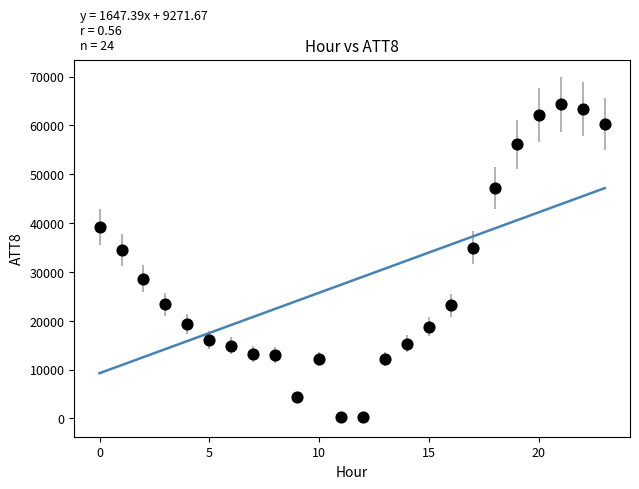

What is the range of Y values (max minus min)?

64000